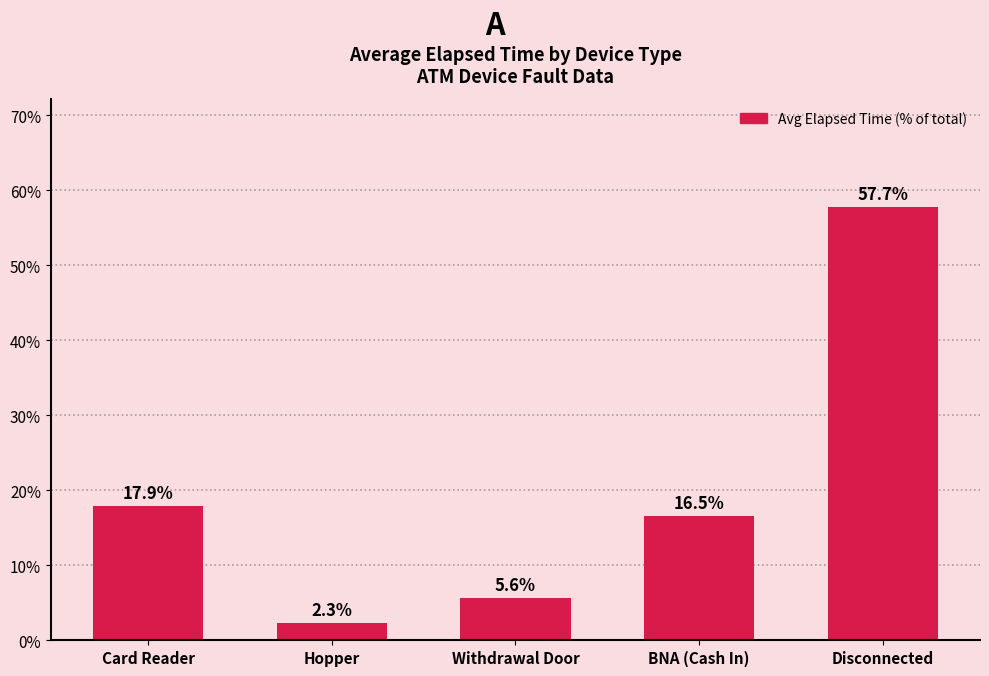

Which category has the lowest value across all series?

Hopper